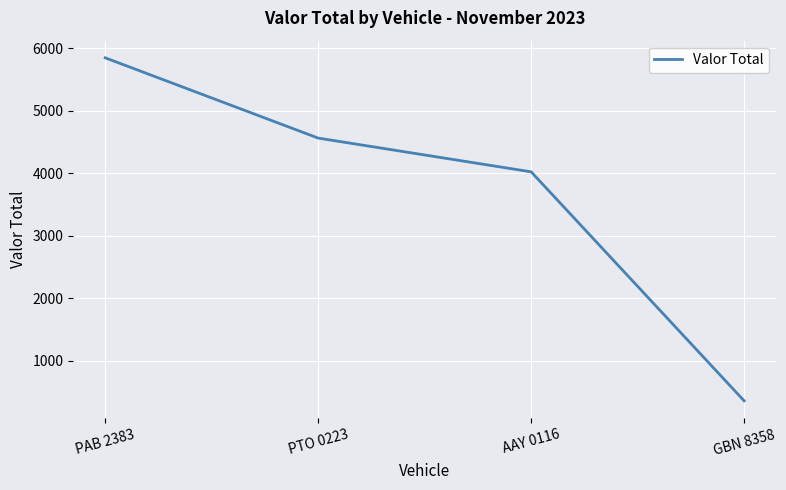

True or false: there are more than 1 points higher than both neighbors.

False